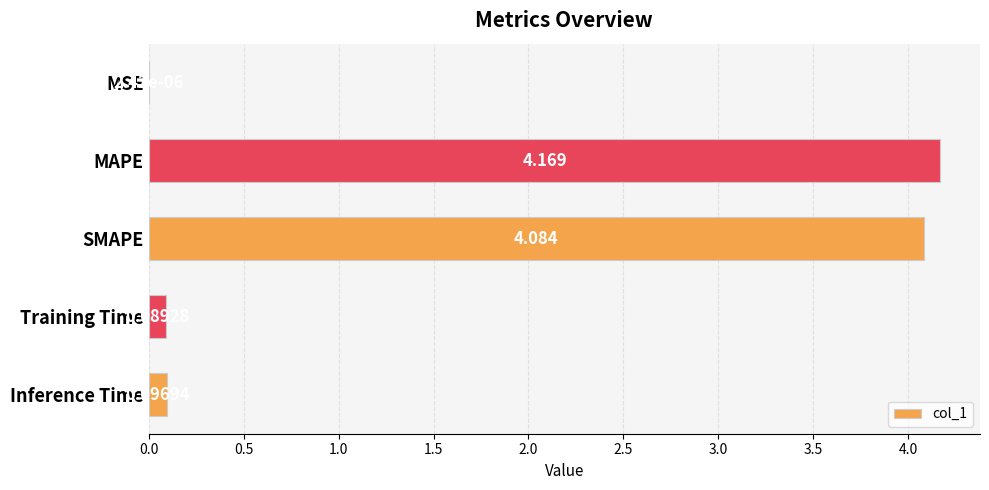

At which label is the value closest to 2?

Inference Time